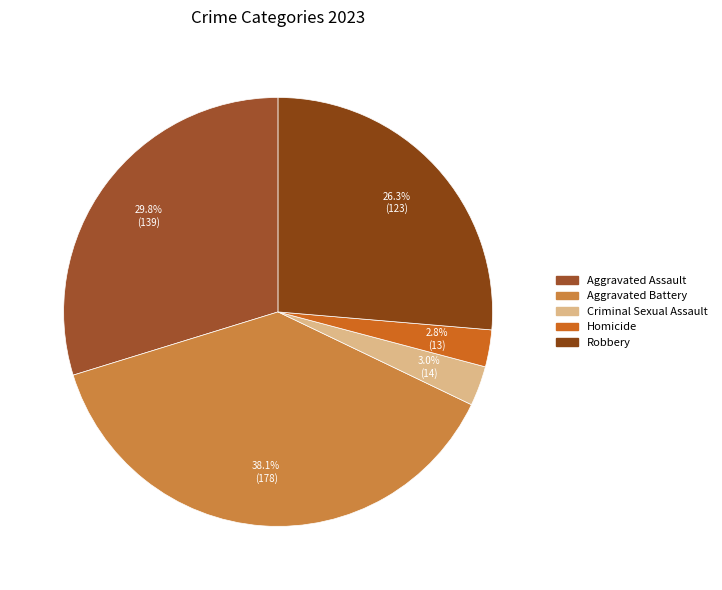

Count the number of slices in the pie.

5